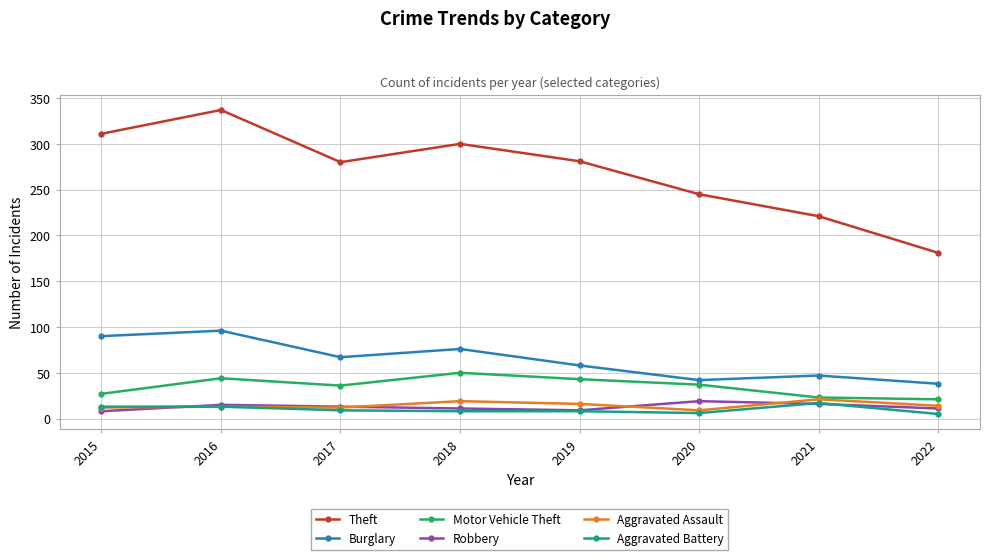

What value does the Burglary series have at 2022, to the nearest 10?

40